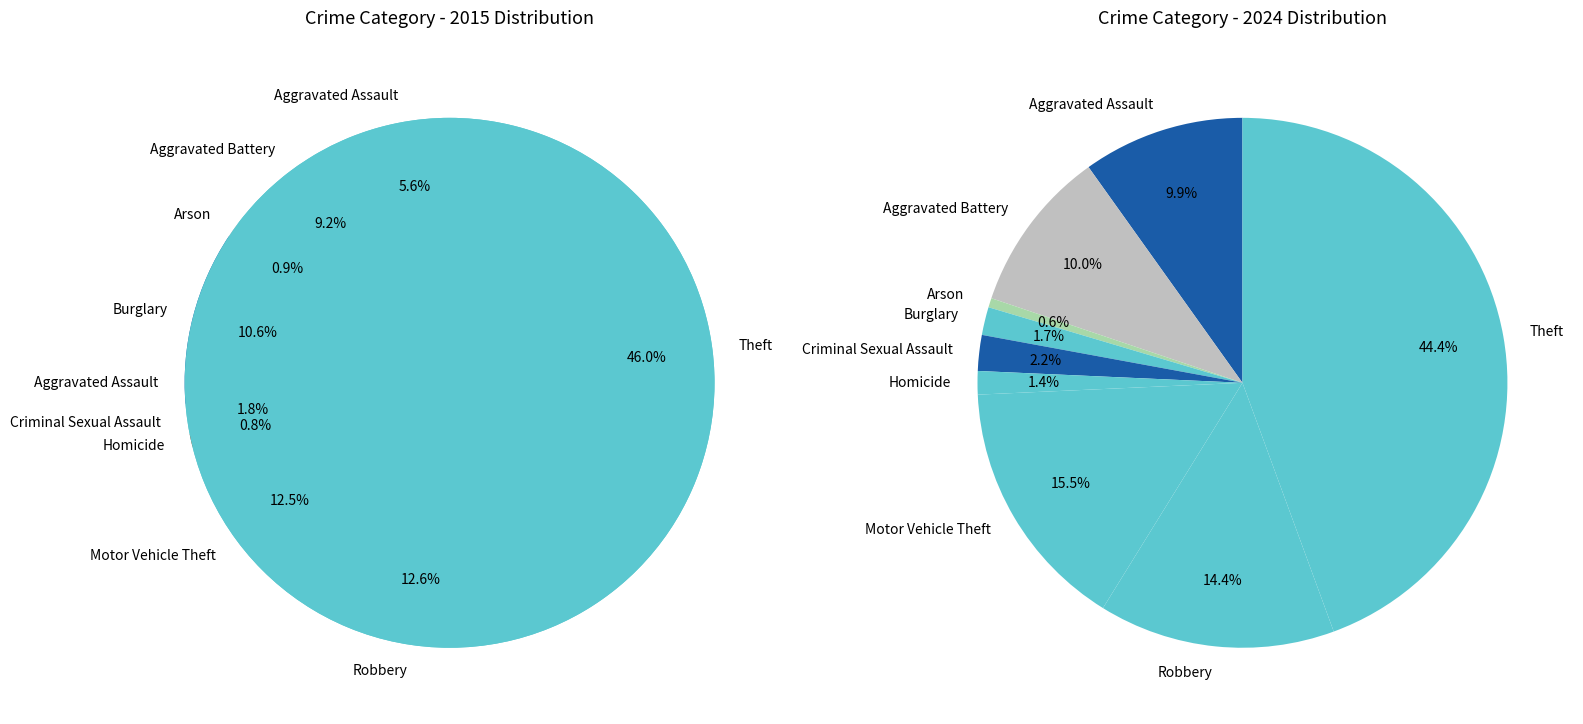

To the nearest percent, what percentage of the pie is 7?

14%